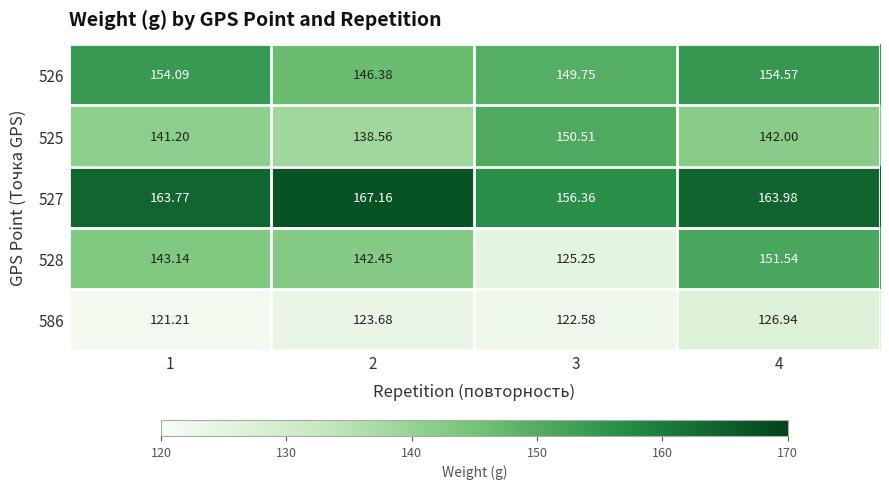

Count the number of data series in this chart.

5